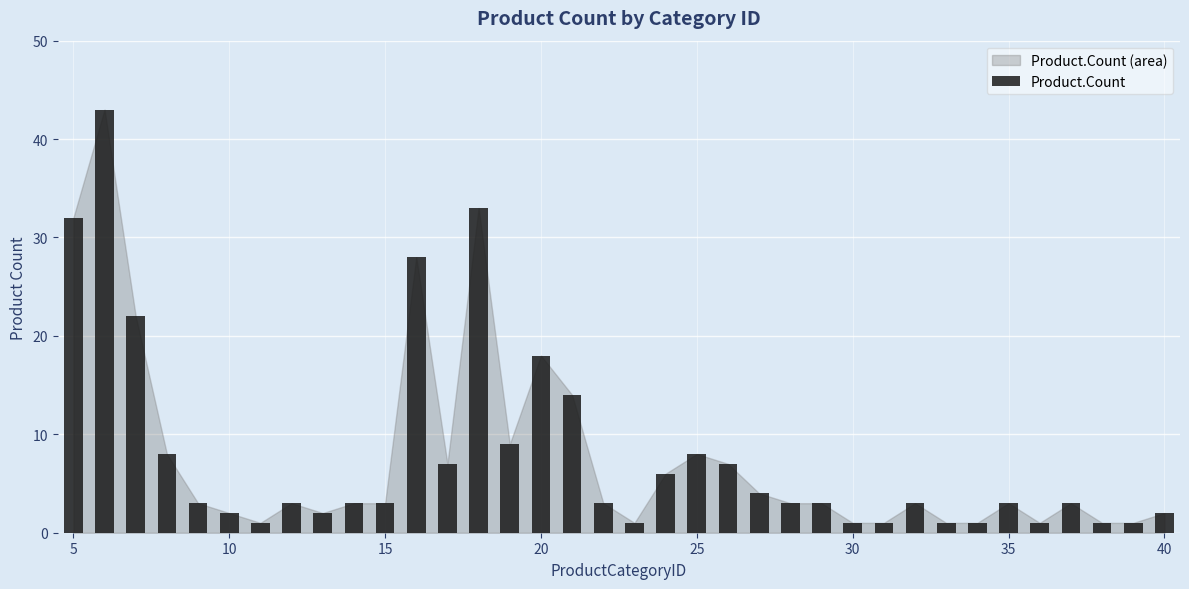

What is the maximum value shown in the chart?

43